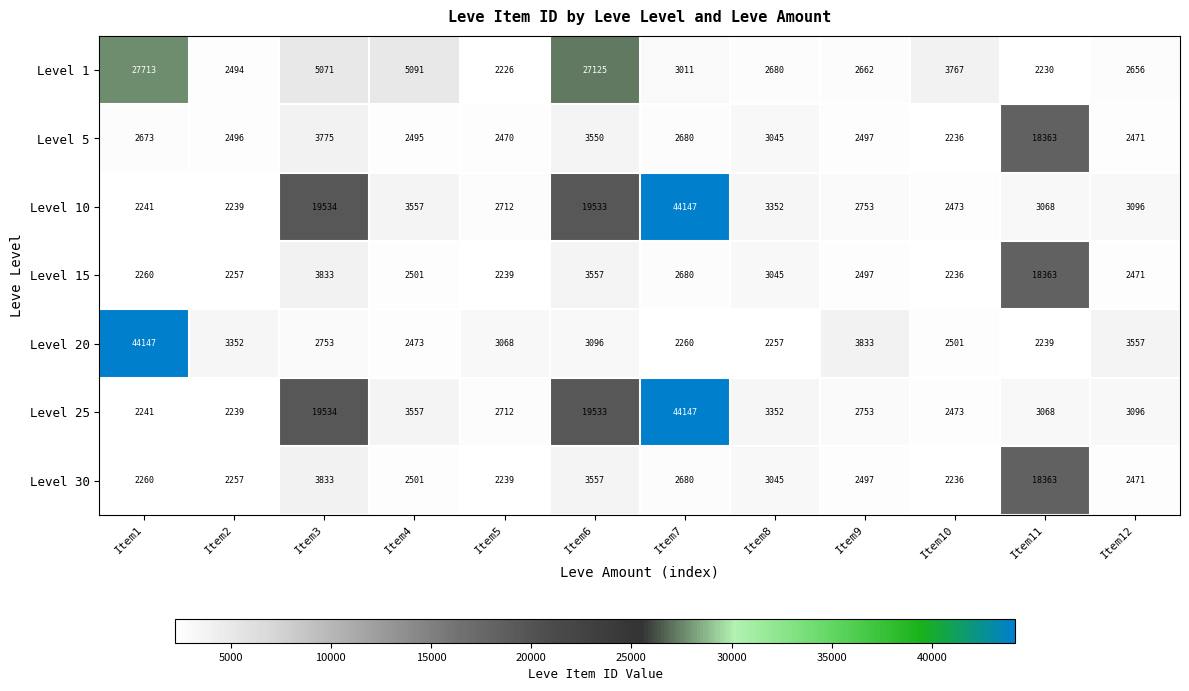

What is the total value across all series at Item5?

17666